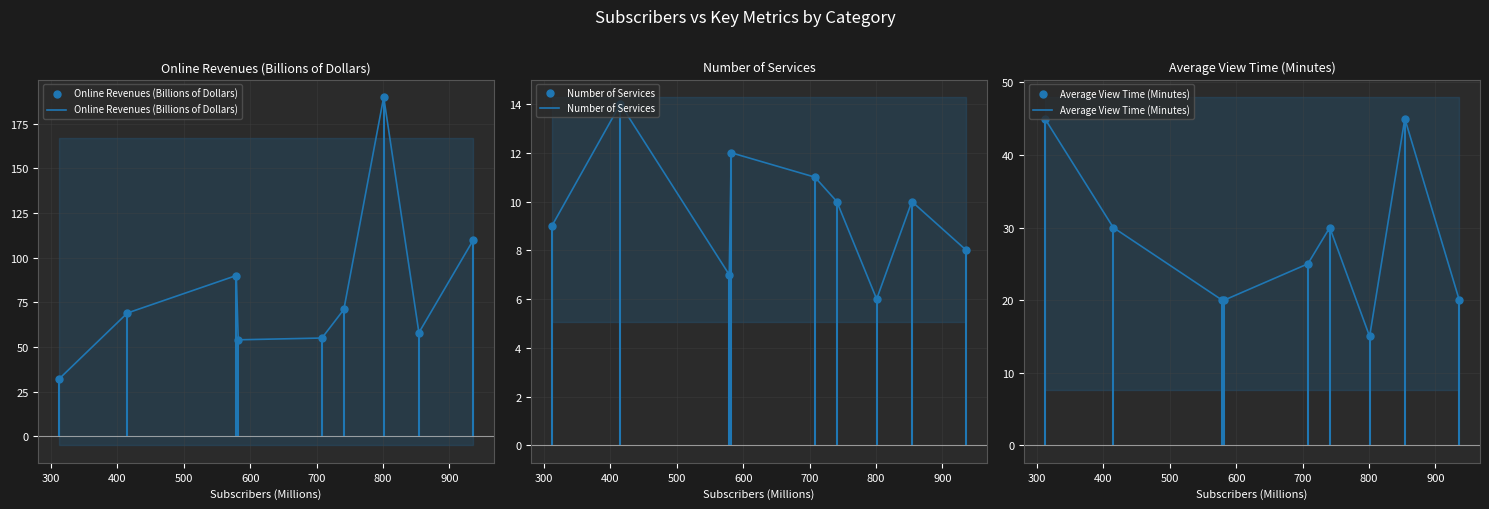

How many lines are shown in the chart?

3